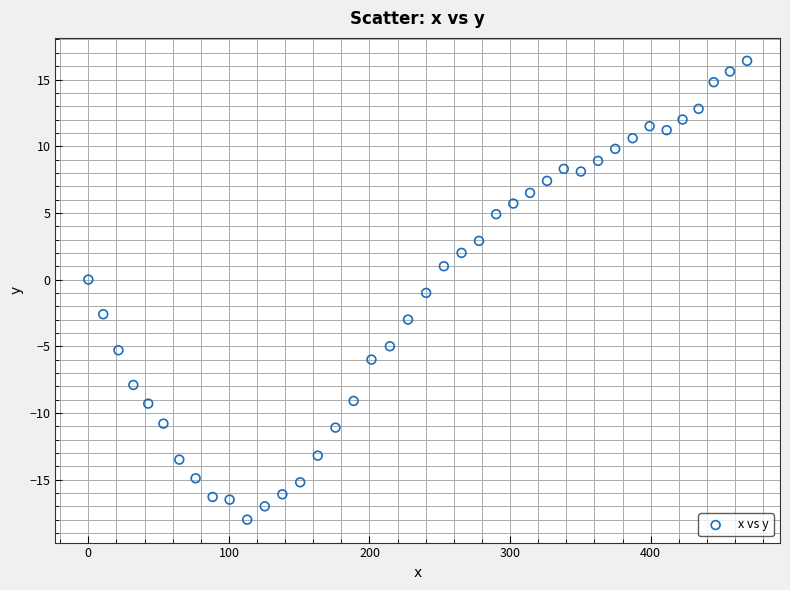

What is the range of Y values (max minus min)?

34.4